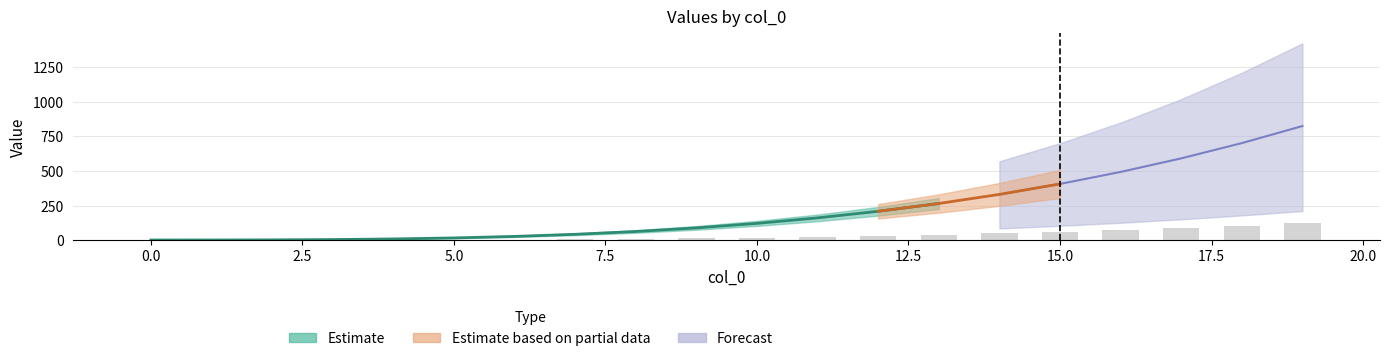

The value of 98 at 3 is 4.2. True or false?

True